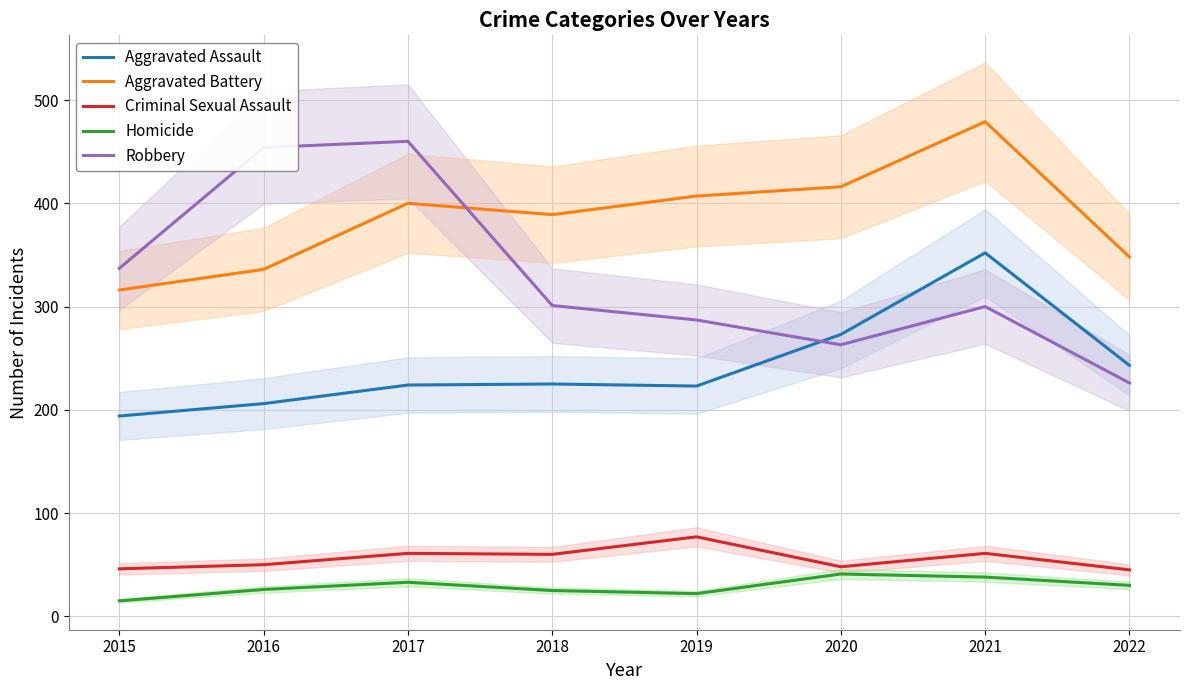

The value of Aggravated Assault at 2020 is 273. True or false?

True